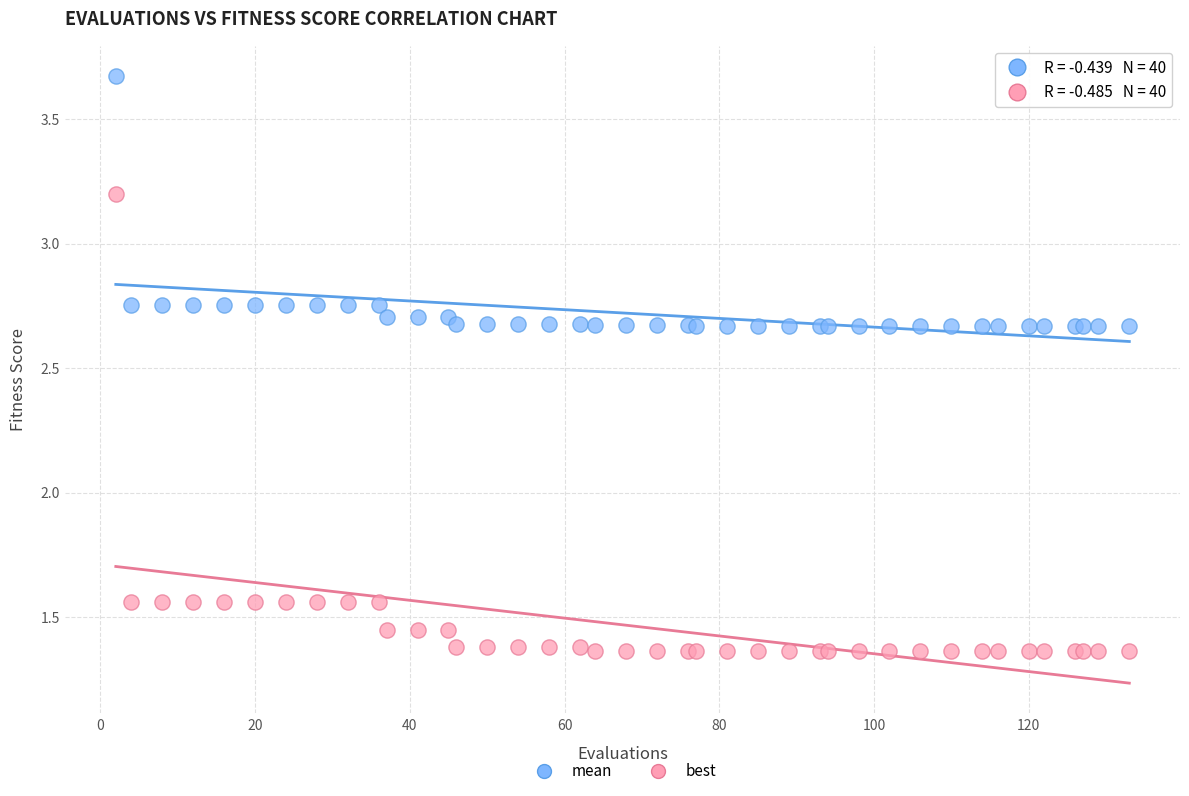

What is the X range (max minus min) for the scatter plot?

131.0